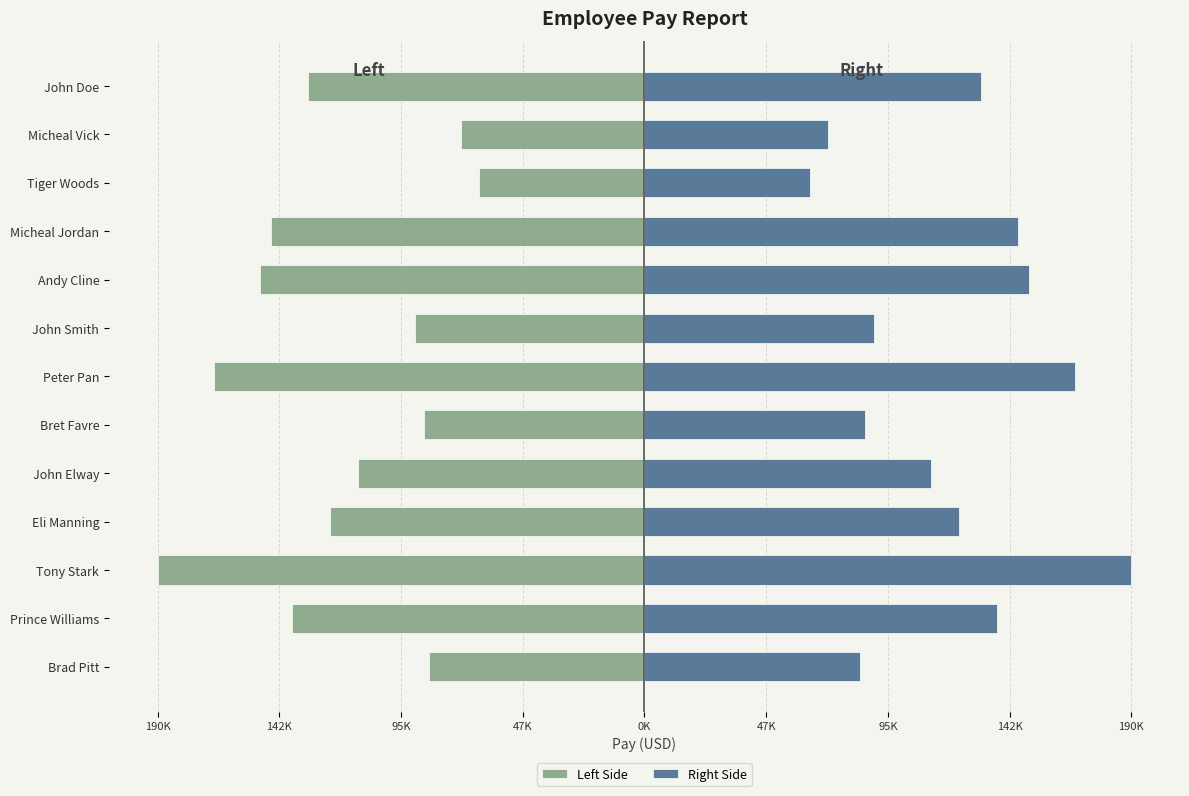

True or false: Left Side has a value of -166723 at John Elway.

False